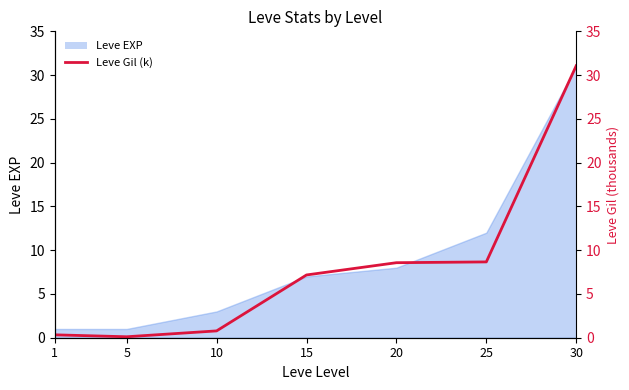

Approximately how many times larger is the value at 25 compared to 30?

0.3